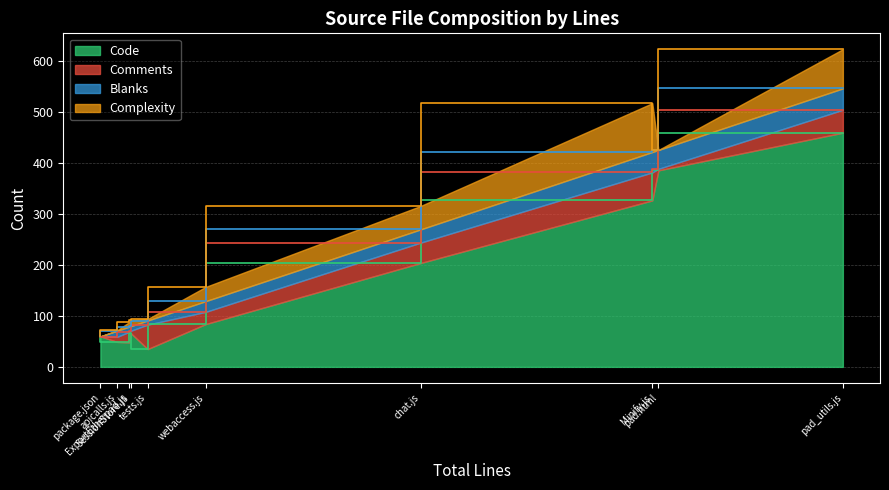

Which category has the highest value in the Blanks series?

pad_utils.js